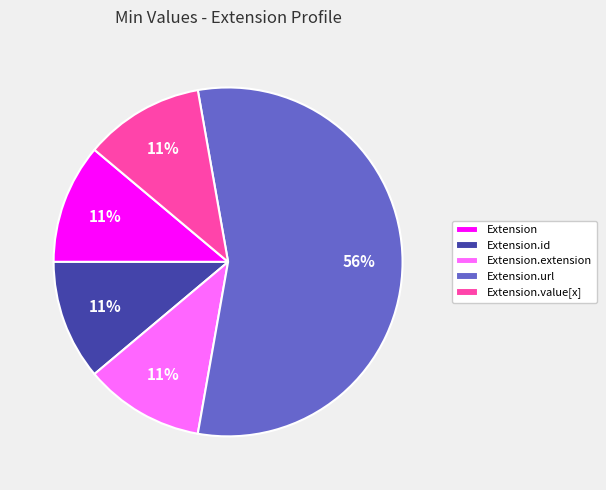

What is the ratio of the value at Extension.value[x] to the value at Extension.id?

1.0